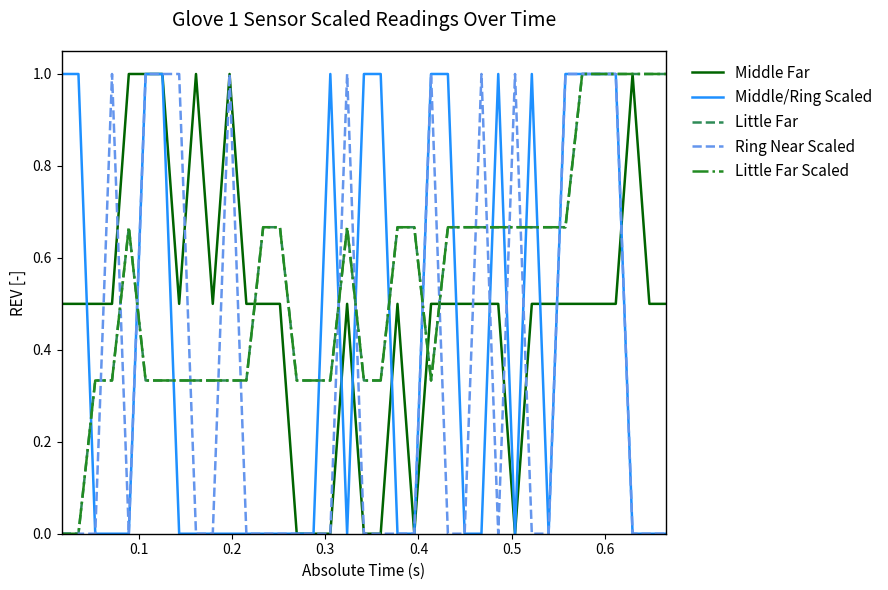

Is this an area chart (filled region under the line)?

No